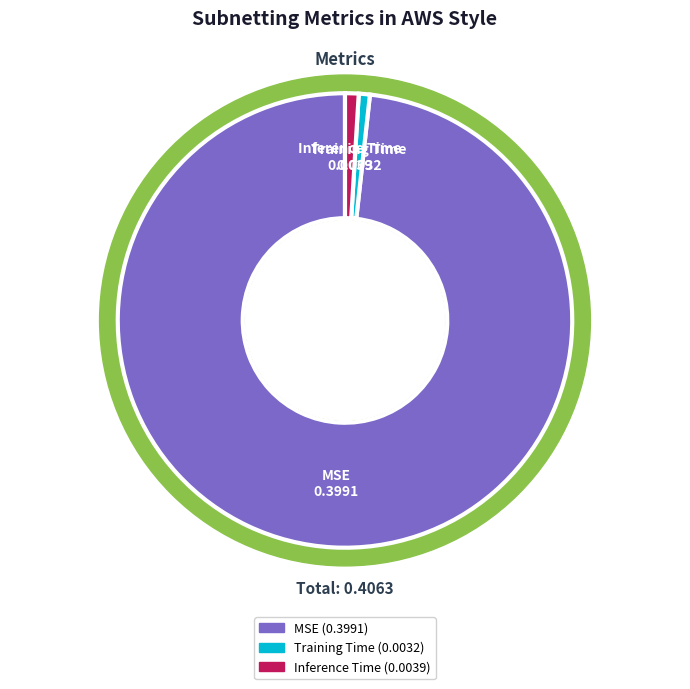

To the nearest percent, what is the difference between the largest and smallest slice percentages?

97%